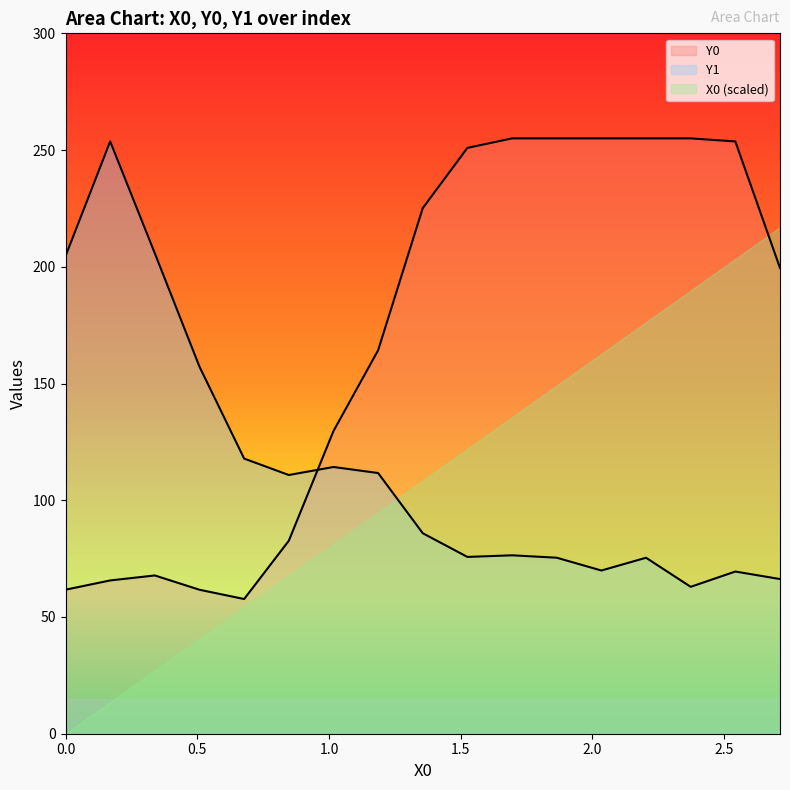

What is the lowest value of the Y0 series?

57.7